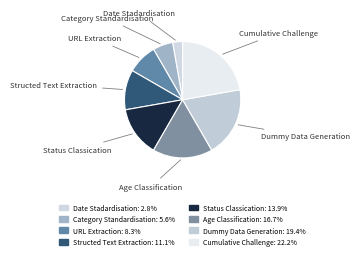

Does Age Classification account for over 50% of the chart?

No